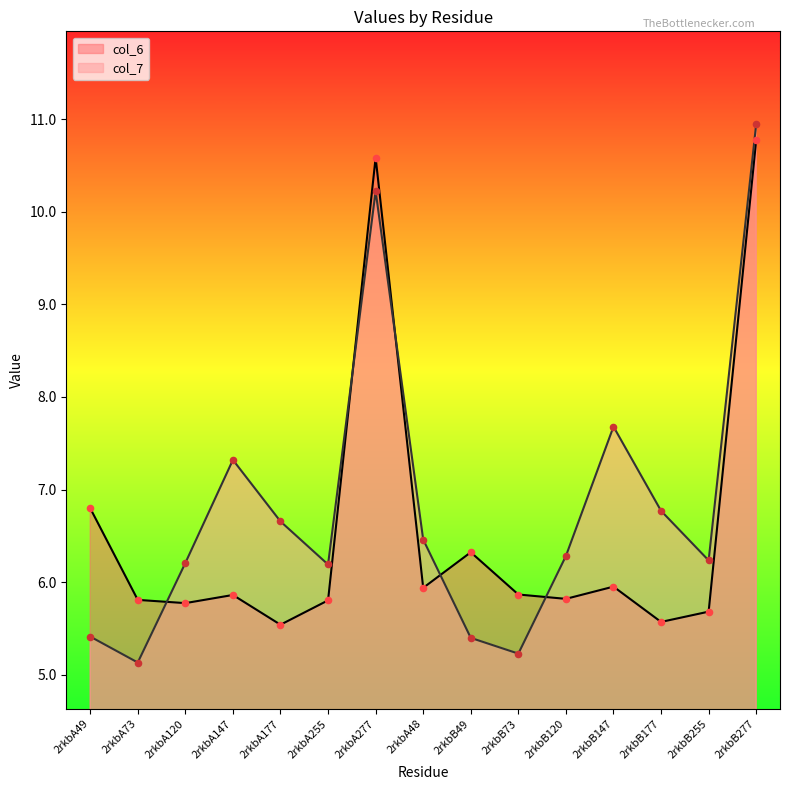

Which series has the largest total across all categories?

col_7